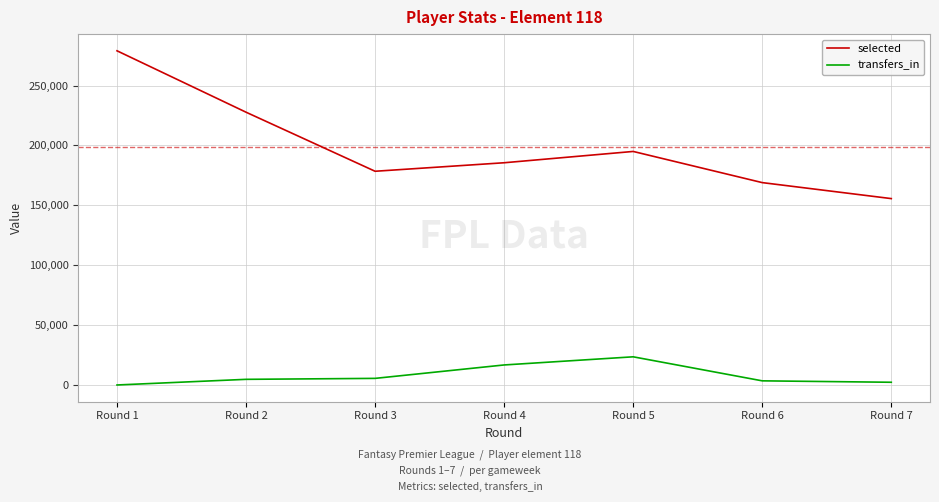

Which category has the highest value across all series?

Round 1